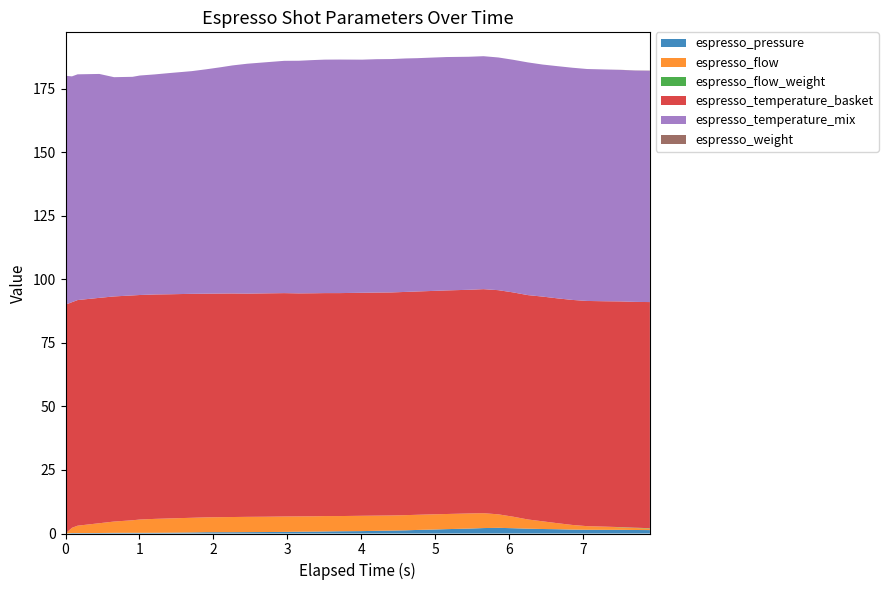

Reading left to right, transcribe all the data shown in this chart.

espresso_pressure: 0.0	0.2	0.2	0.2	0.3	0.3	0.3	0.3	0.3	0.4	0.5	0.5	0.5	0.5	0.6	0.6	0.7	0.7	0.8	0.9	0.9	1.1	1.1	1.2	1.4	1.5	1.7	1.9	2.1	2.2	2.1	1.9	1.8	1.7	1.5	1.5	1.4	1.4	1.4	1.4
espresso_flow: 0.0	2.0	2.9	3.8	4.4	4.9	5.2	5.5	5.6	5.8	5.8	5.9	6.0	6.0	6.0	6.1	6.0	6.0	6.0	6.0	6.0	6.0	6.0	6.0	6.0	6.0	6.0	6.0	5.8	5.3	4.5	3.6	3.0	2.4	1.8	1.4	1.2	1.0	0.8	0.6
espresso_flow_weight: 0.0	0.0	0.0	0.0	0.0	0.0	0.0	0.0	0.0	0.0	0.0	0.0	0.0	0.0	0.0	0.0	0.0	0.0	0.0	0.0	0.0	0.0	0.0	0.0	0.0	0.0	0.0	0.0	0.0	0.0	0.0	0.0	0.0	0.0	0.0	0.0	0.0	0.1	0.1	0.1
espresso_temperature_basket: 90.0	88.7	88.7	88.6	88.5	88.4	88.3	88.3	88.2	88.1	88.0	87.9	87.9	87.8	87.8	87.8	87.7	87.7	87.7	87.7	87.7	87.7	87.7	87.8	87.8	87.9	87.9	88.0	88.1	88.2	88.2	88.2	88.4	88.4	88.5	88.6	88.7	88.8	88.8	88.9
espresso_temperature_mix: 90.0	88.8	88.8	88.1	86.2	86.0	86.3	86.5	87.0	87.6	88.3	89.0	89.7	90.4	90.9	91.4	91.5	91.7	91.8	91.8	91.7	91.8	91.8	91.8	91.8	91.8	91.8	91.7	91.6	91.5	91.5	91.5	91.3	91.3	91.3	91.2	91.2	91.1	91.0	91.0
espresso_weight: 0.0	0.0	0.0	0.0	0.0	0.0	0.0	0.0	0.0	0.0	0.0	0.0	0.0	0.0	0.0	0.0	0.0	0.0	0.0	0.0	0.0	0.0	0.0	0.0	0.0	0.0	0.0	0.0	0.0	0.0	0.0	0.0	0.0	0.0	0.0	0.0	0.0	0.0	0.1	0.1